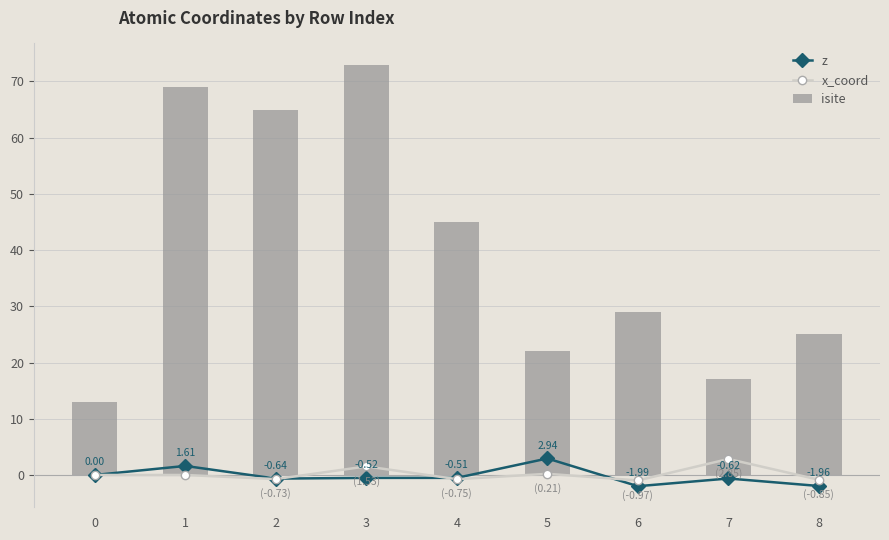

What is the total value across all series at 3?

74.0